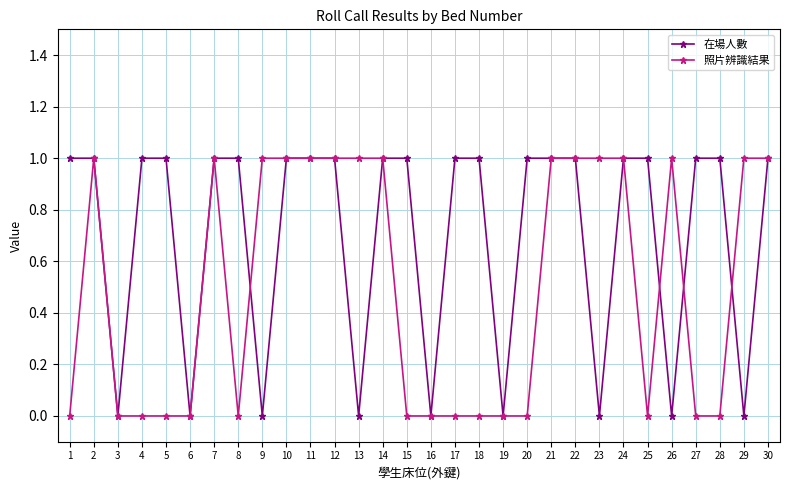

What is the difference between the maximum and second lowest values in the 照片辨識結果 series?

1